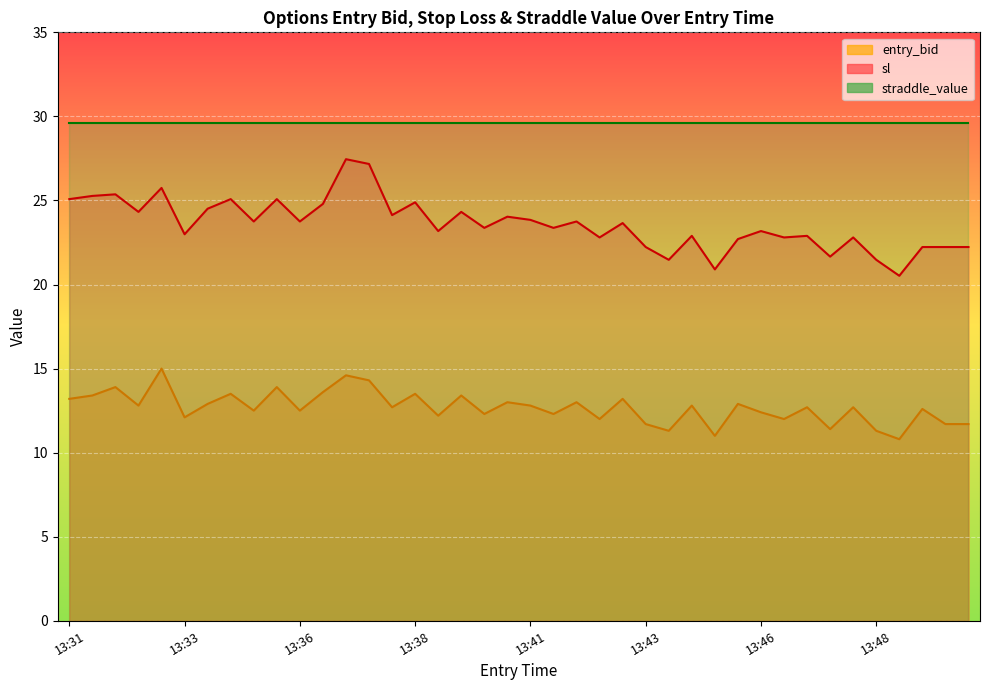

What is the average value of the entry_bid series?

12.7